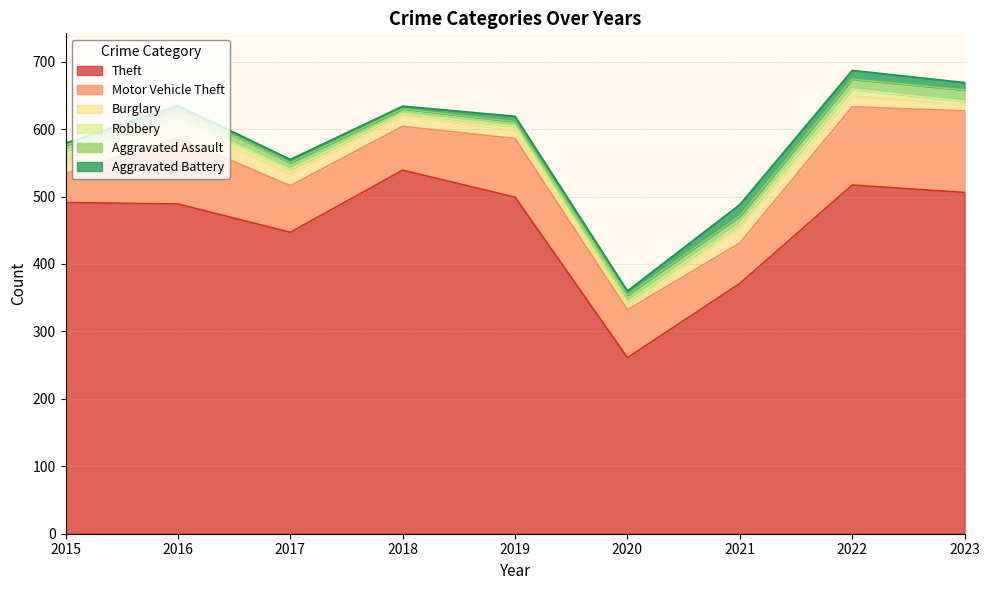

Is it true that Aggravated Assault equals 7 at 2019?

True